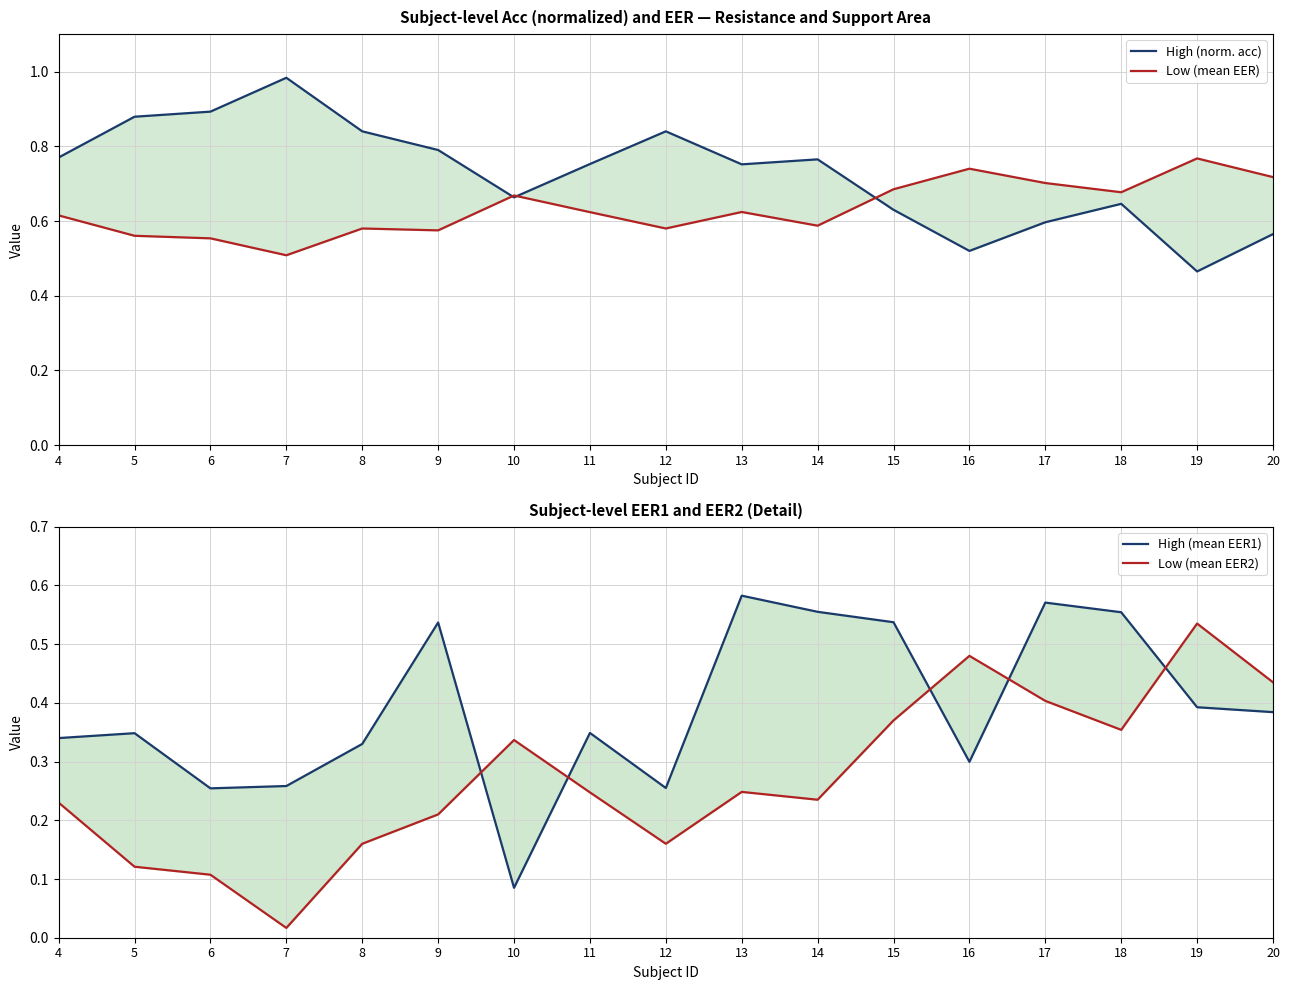

Rank the series at 17 from lowest to highest value.

Low (mean EER2), High (mean EER1), High (norm. acc), Low (mean EER)